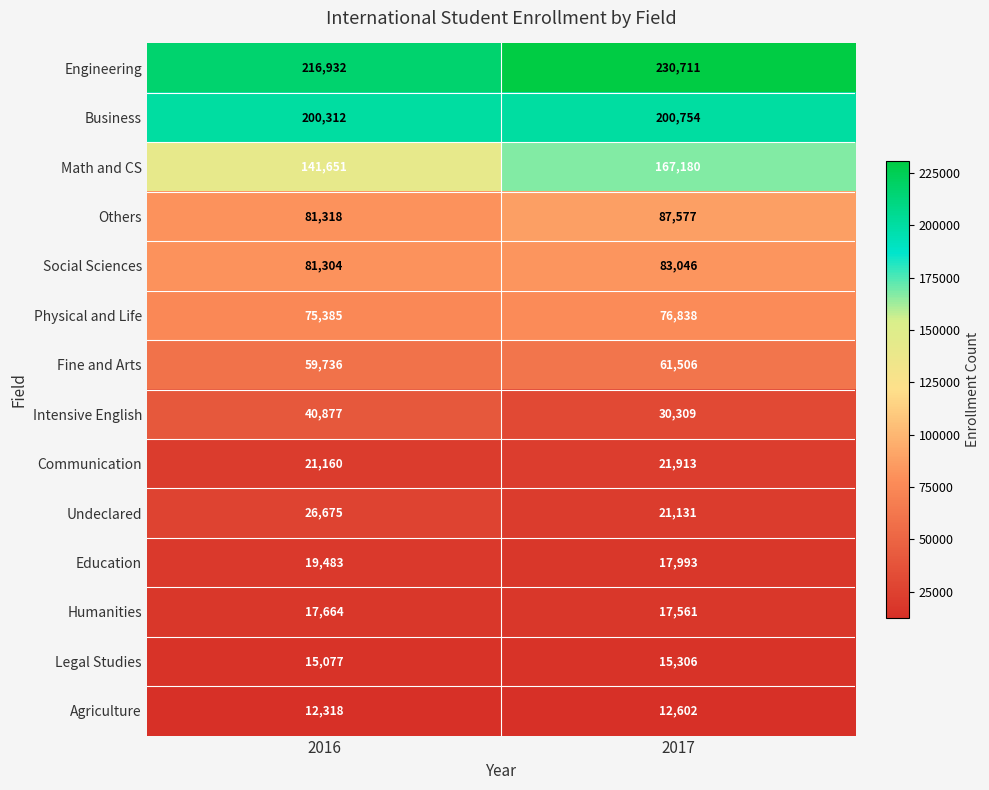

Is it true that Legal Studies equals 21482 at 2017?

False